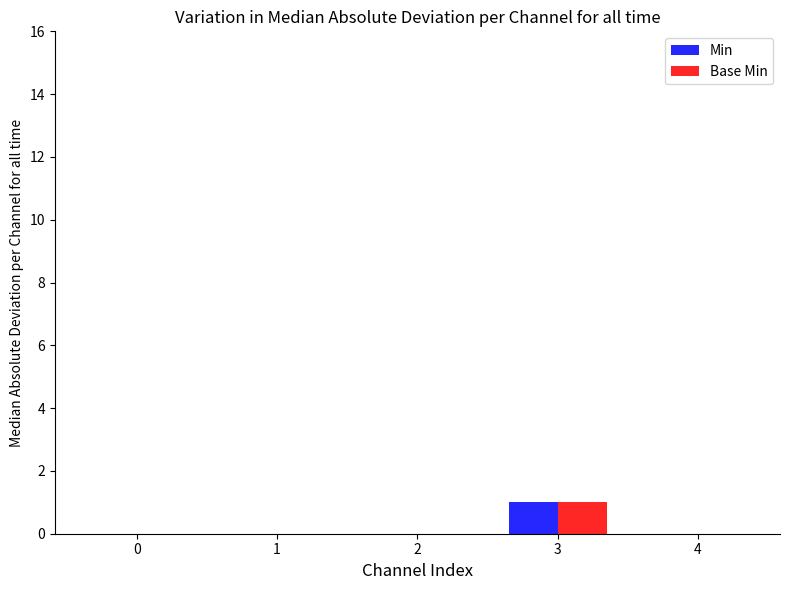

At which category is the sum across all series the highest?

3